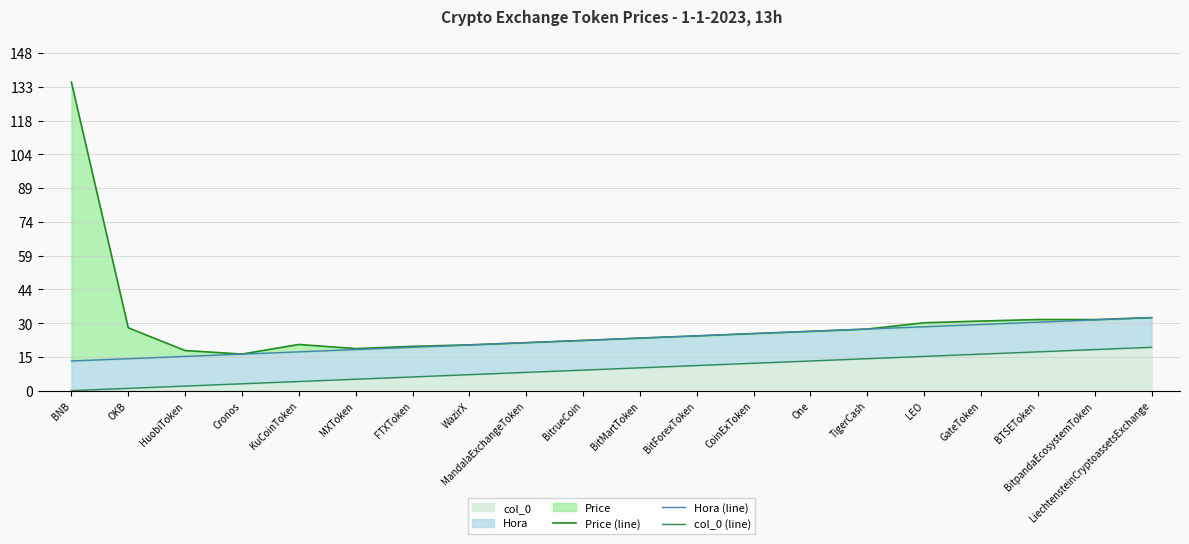

Between Cronos and LiechtensteinCryptoassetsExchange, which series saw the biggest shift?

Hora (line)